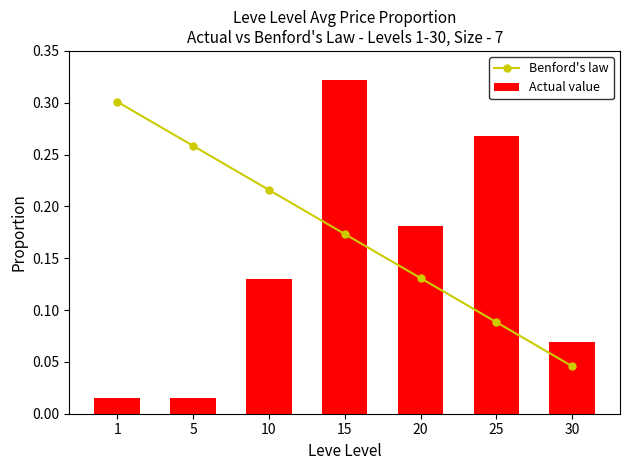

Reading right to left, transcribe all the data shown in this chart.

Benford's law: 30=0.0	25=0.1	20=0.1	15=0.2	10=0.2	5=0.3	1=0.3
Actual value: 30=0.1	25=0.3	20=0.2	15=0.3	10=0.1	5=0.0	1=0.0